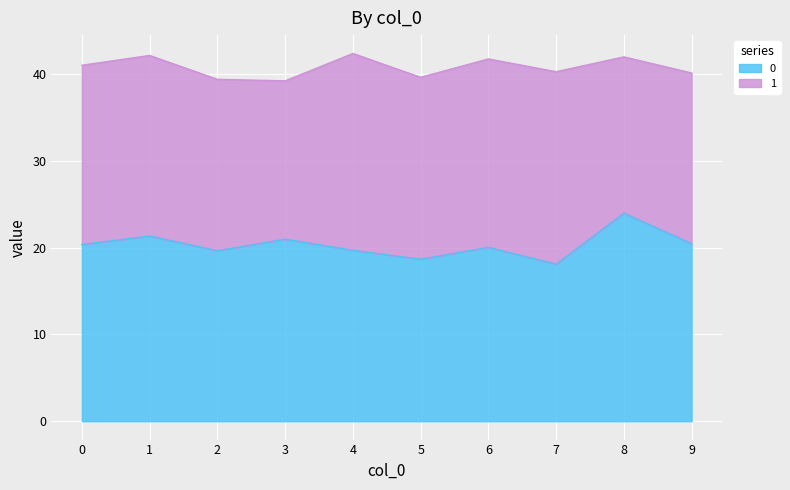

The chart shows a value of 15.9 at 8. True or false?

False